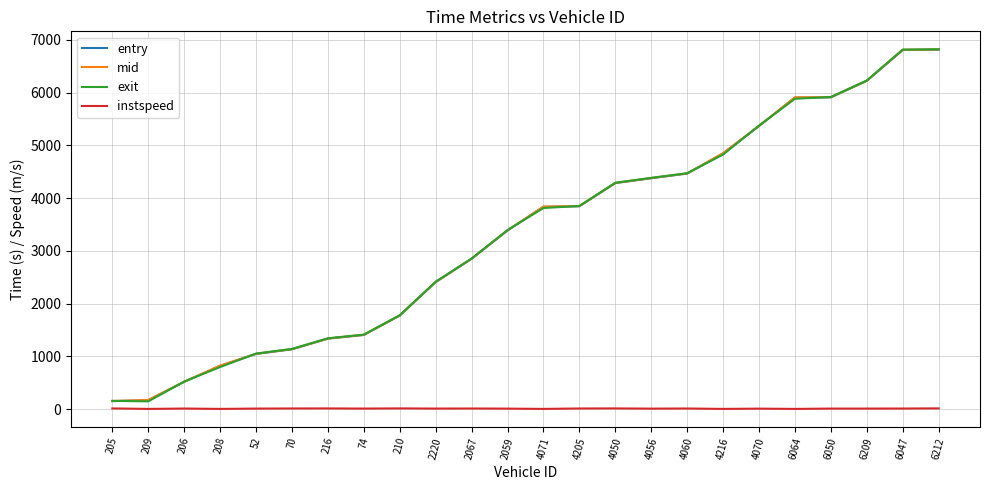

What is the average value of the exit series?

3320.7